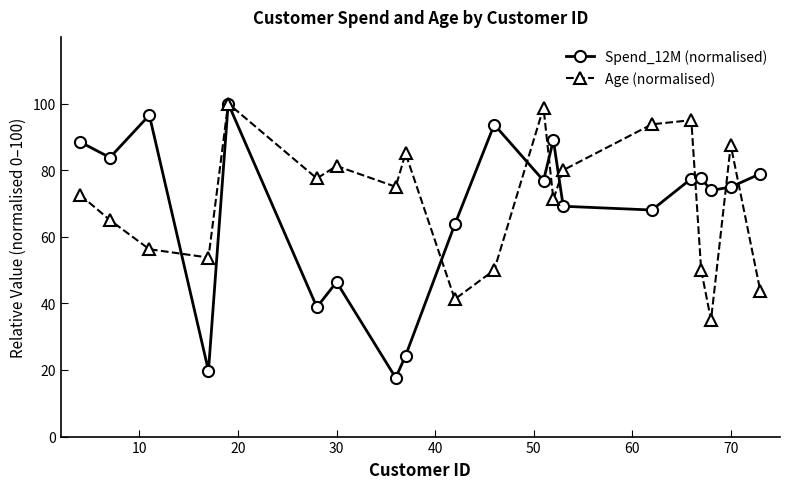

What is the value of the Spend_12M (normalised) point at the 14th from the left?

69.2